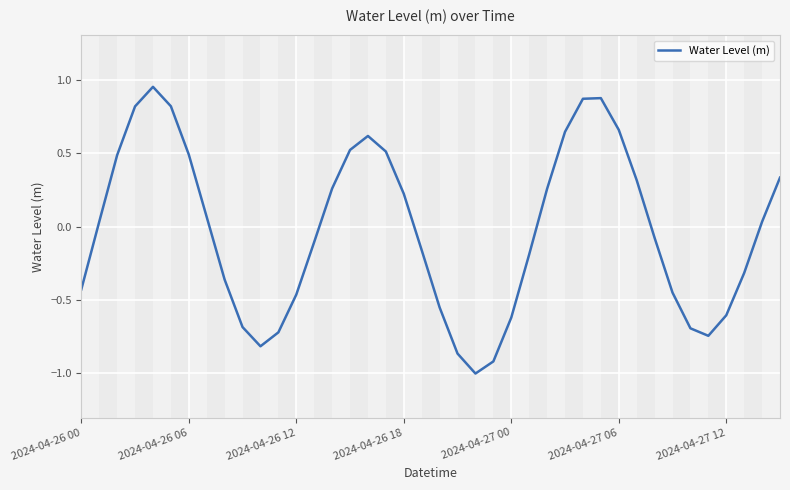

What is the minimum value shown in the chart?

-1.0